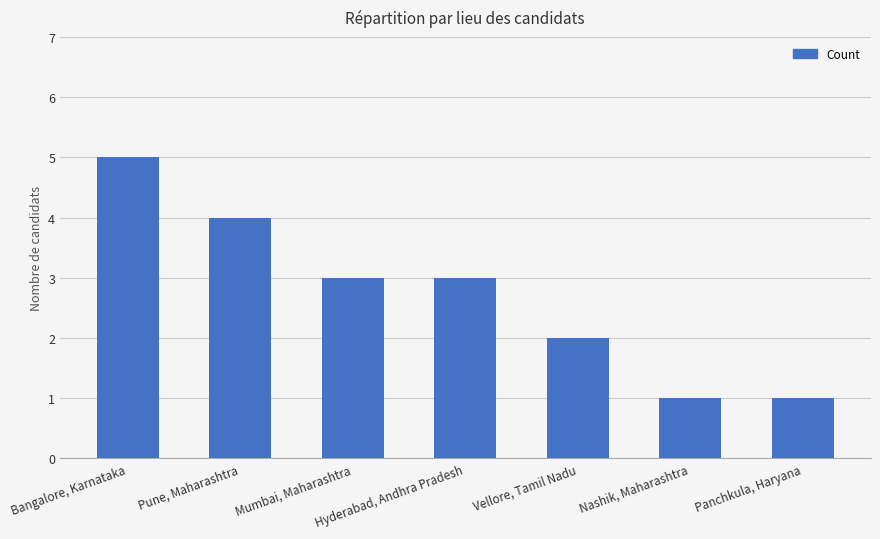

What position from the right is Bangalore, Karnataka?

7